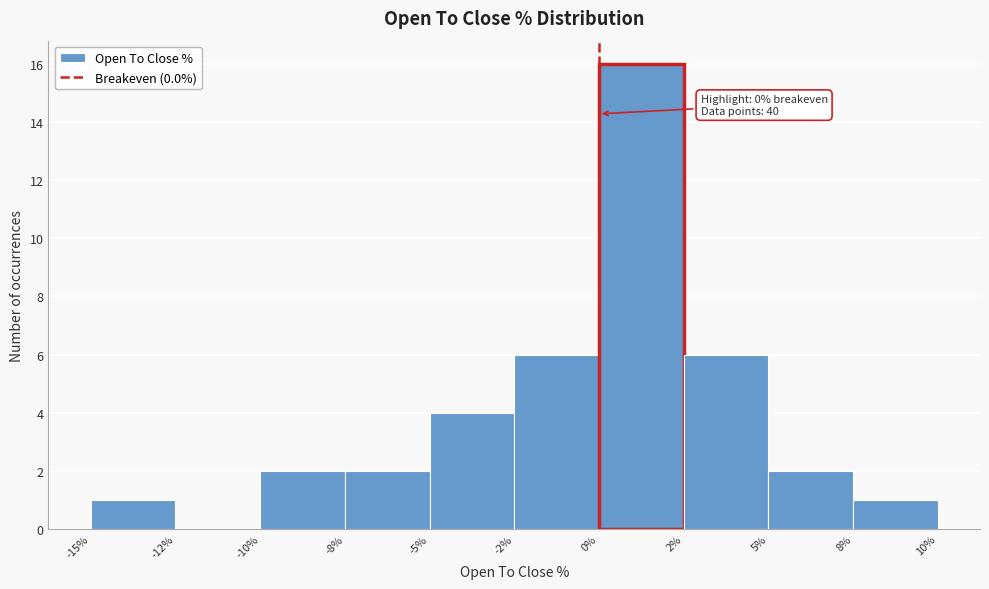

Reading right to left, extract all data points from this chart.

8%=1	5%=2	2%=6	0%=16	-2%=6	-5%=4	-8%=2	-10%=2	-12%=0	-15%=1